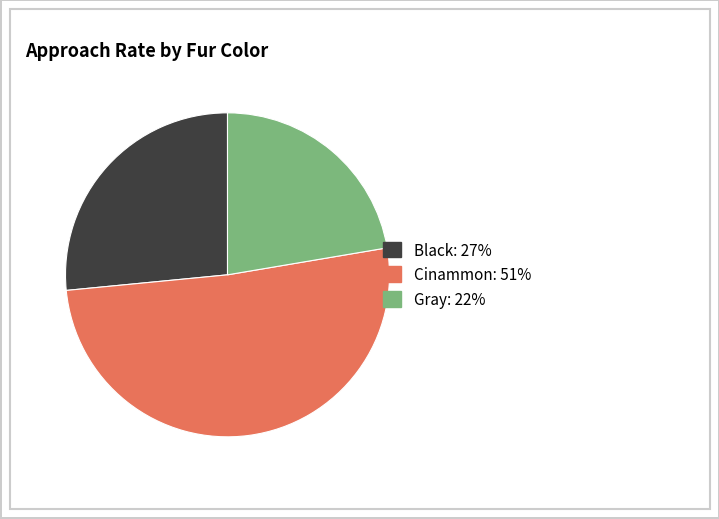

Between Black and Gray, which is larger?

Black